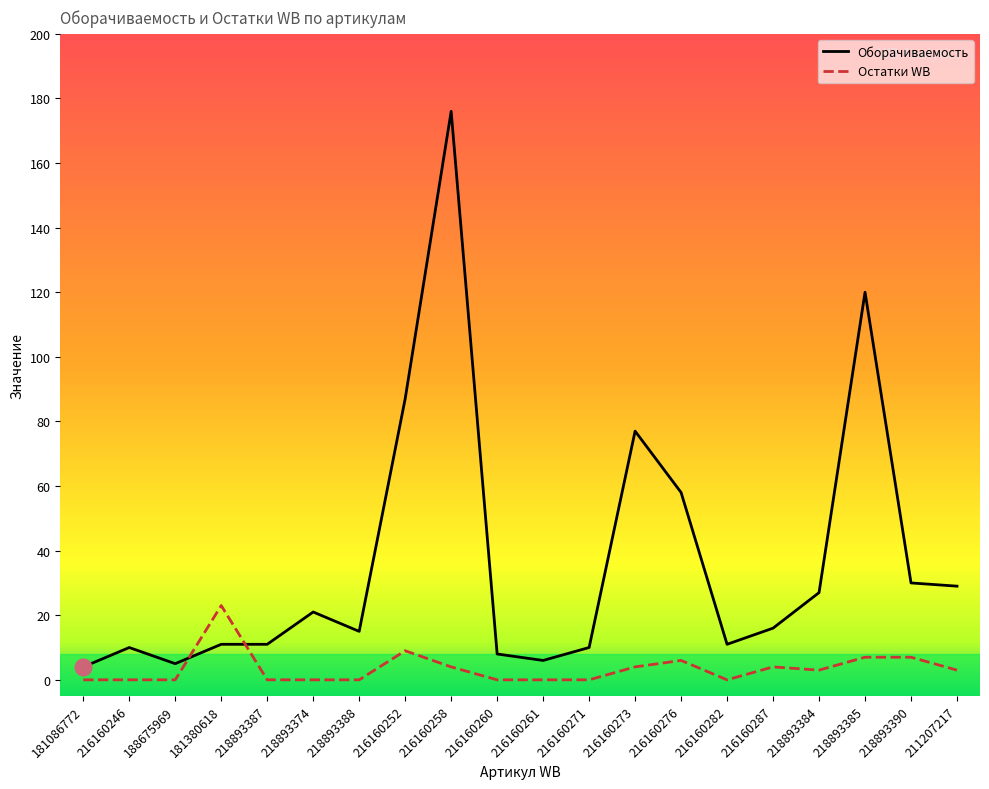

Where does the Остатки WB series first go above 3?

181380618